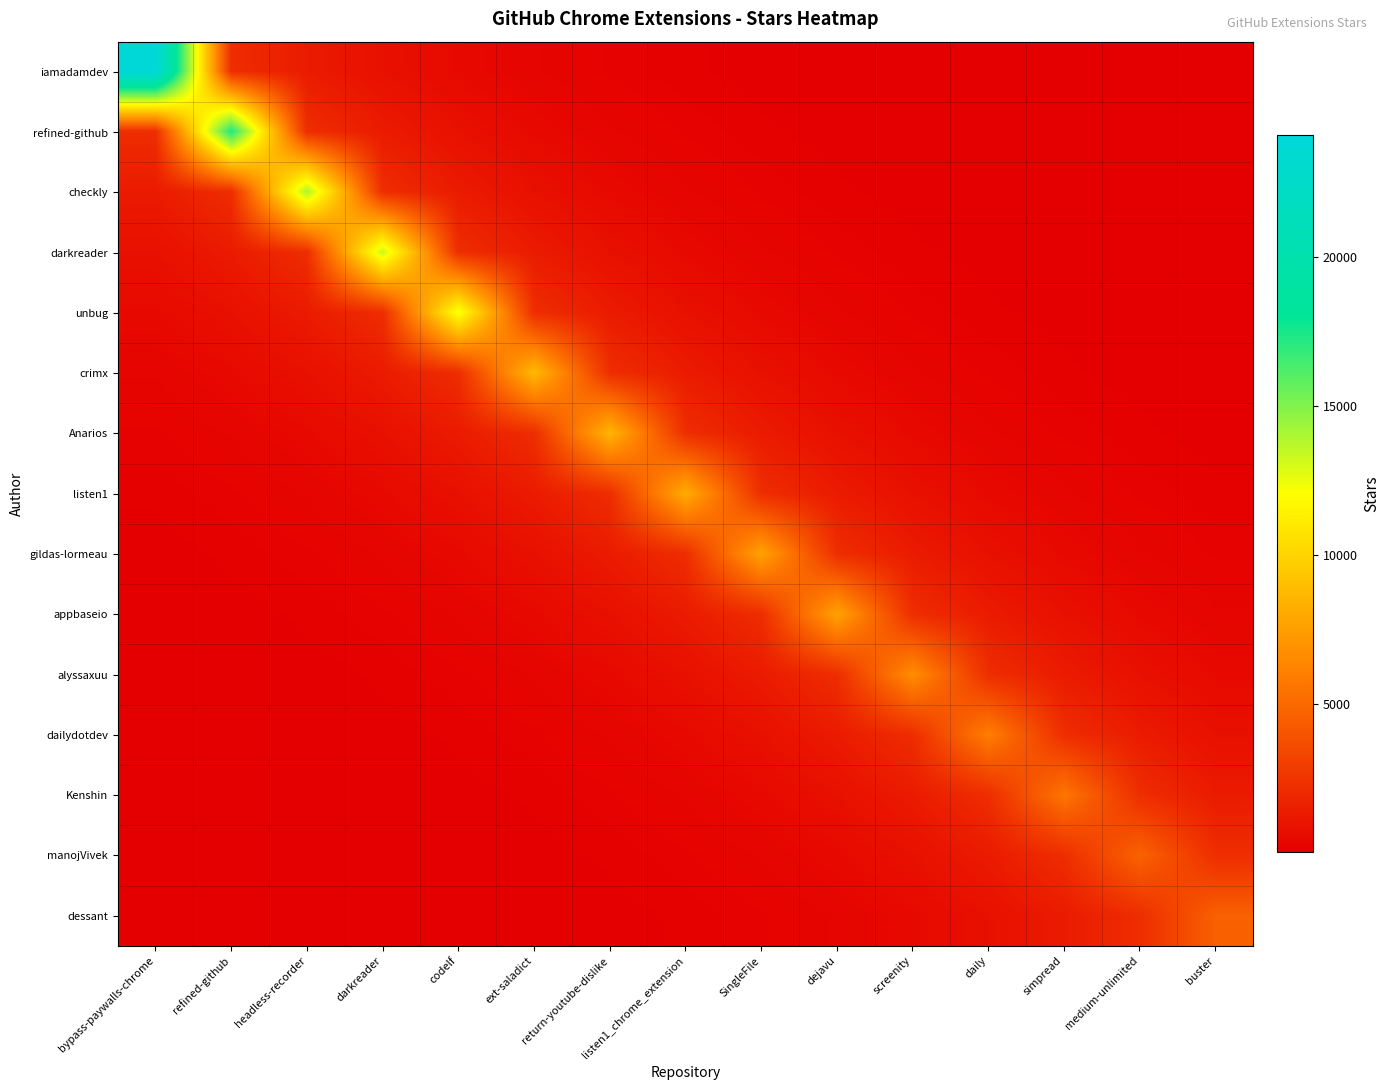

Count the number of categories in the chart.

15